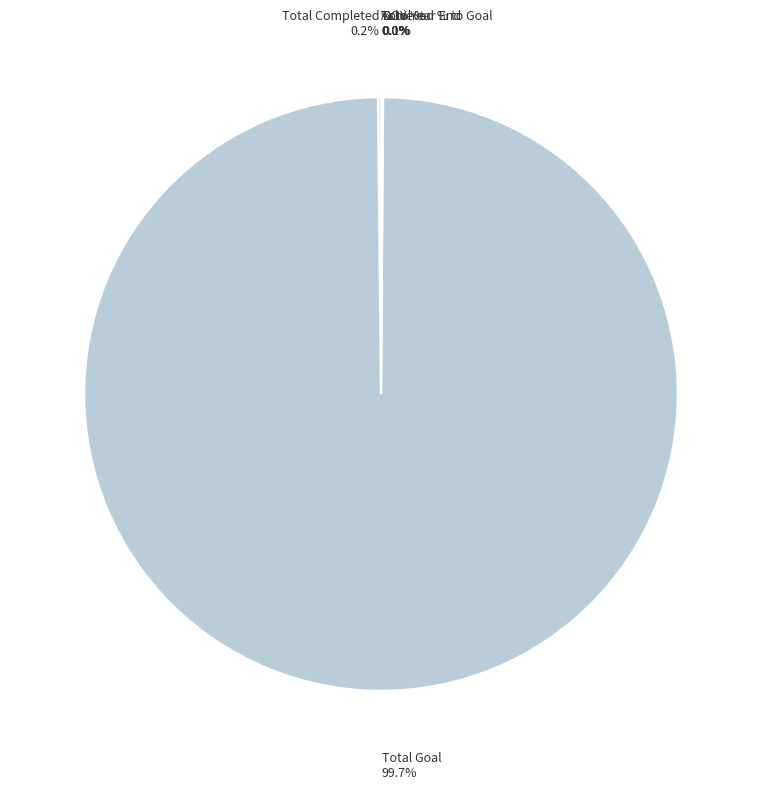

What percentage is the Total Goal slice, to the nearest percent?

100%